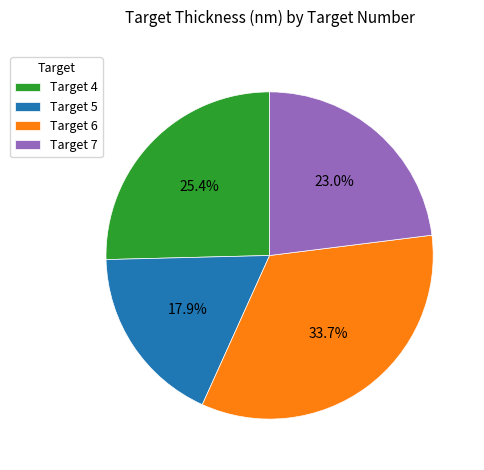

Is it true that Target 4 is 39% of the pie?

False